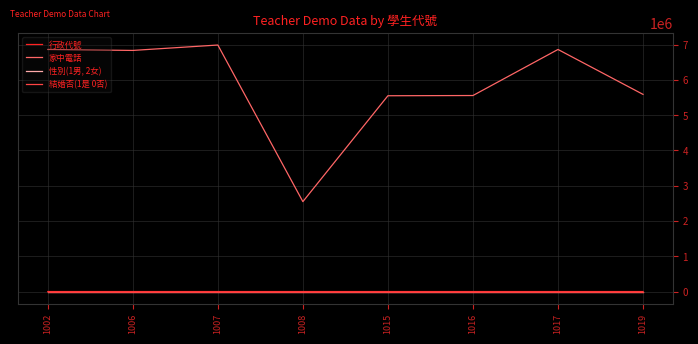

Which series has the widest spread of values?

家中電話